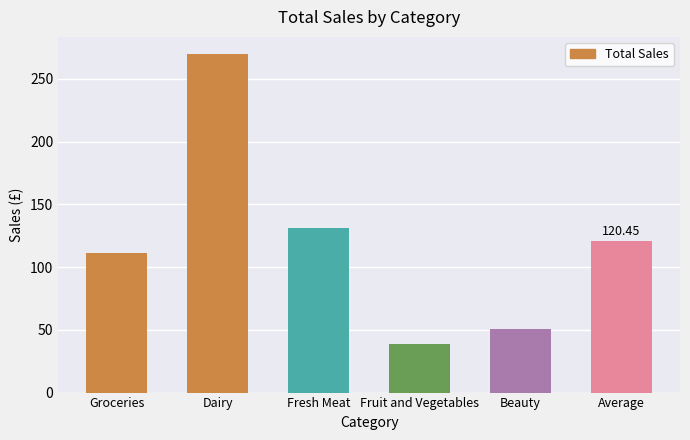

At which label is the value closest to 154?

Fresh Meat